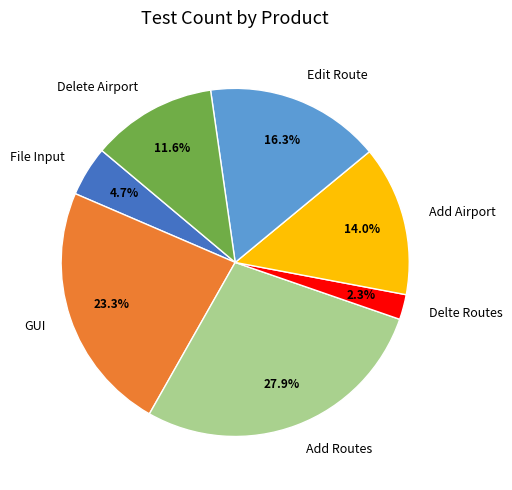

What is the ratio of the value at Delete Airport to the value at GUI?

0.5